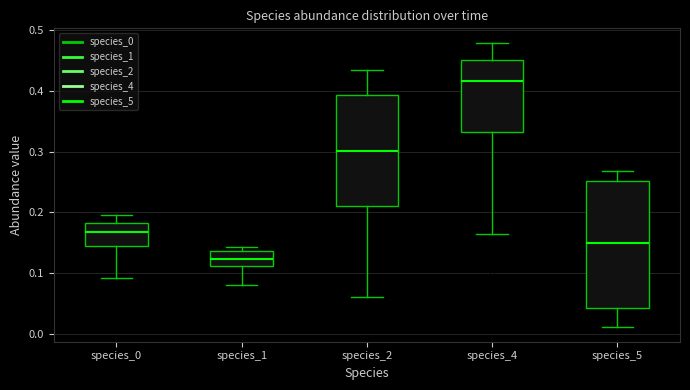

Which box's median line is the highest?

species_4